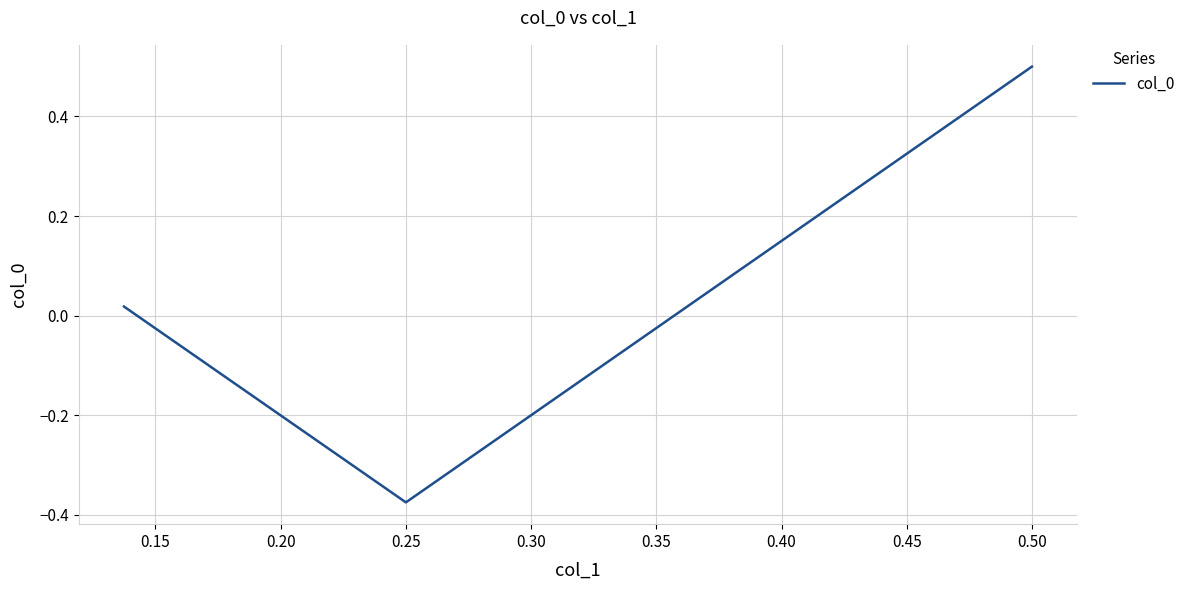

How many lines are shown in the chart?

1